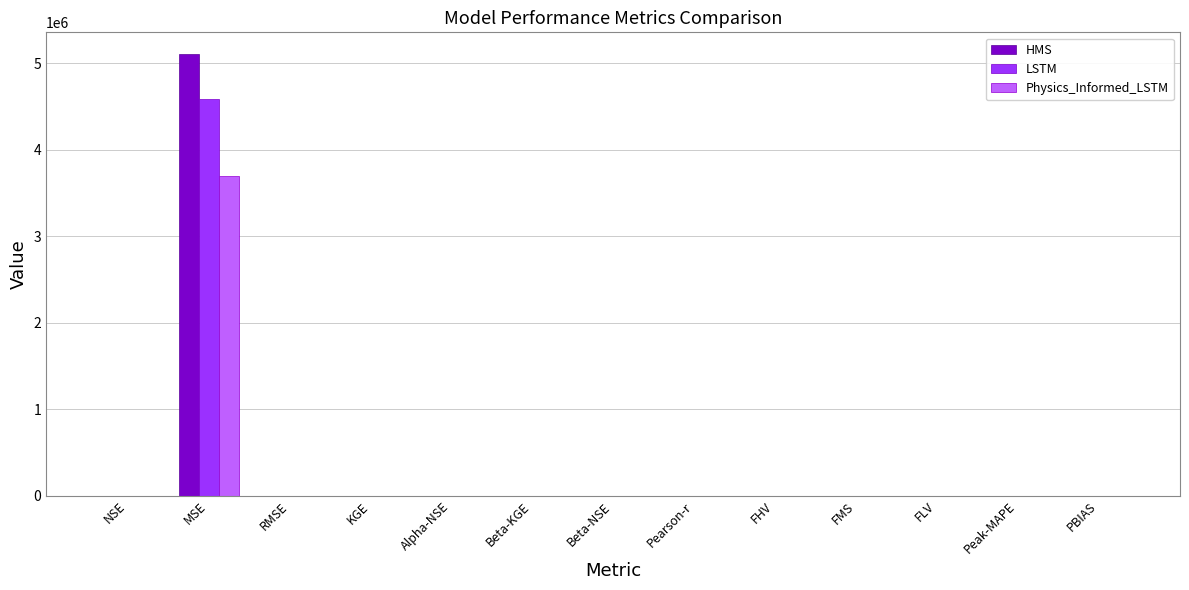

Is it true that LSTM equals 4583621.4 at MSE?

True